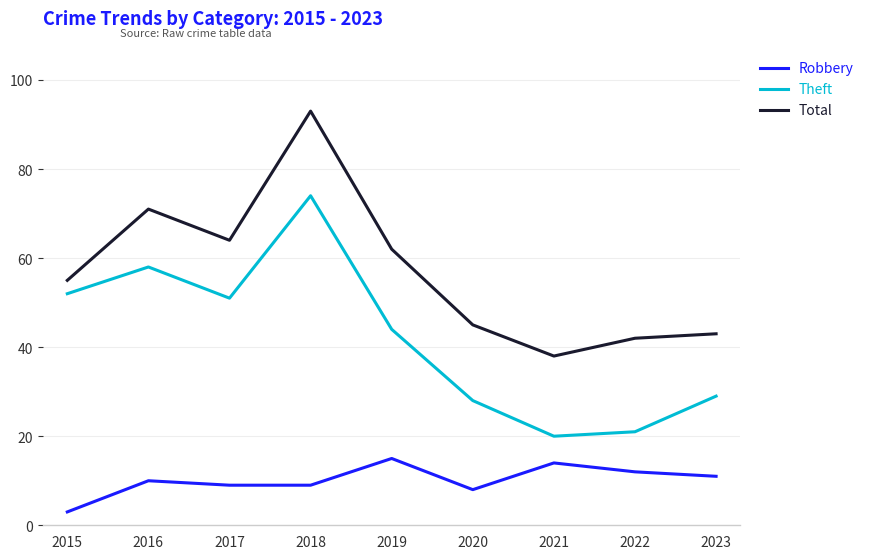

At how many categories does at least one series exceed 47?

5